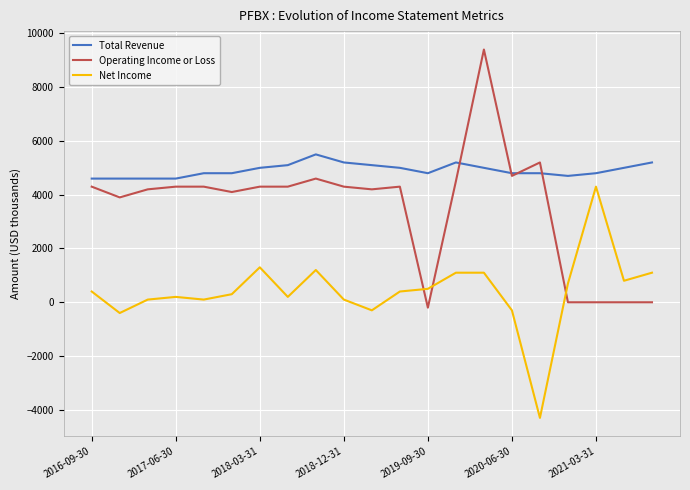

Rank the series by their maximum value, from lowest to highest.

Net Income, Total Revenue, Operating Income or Loss